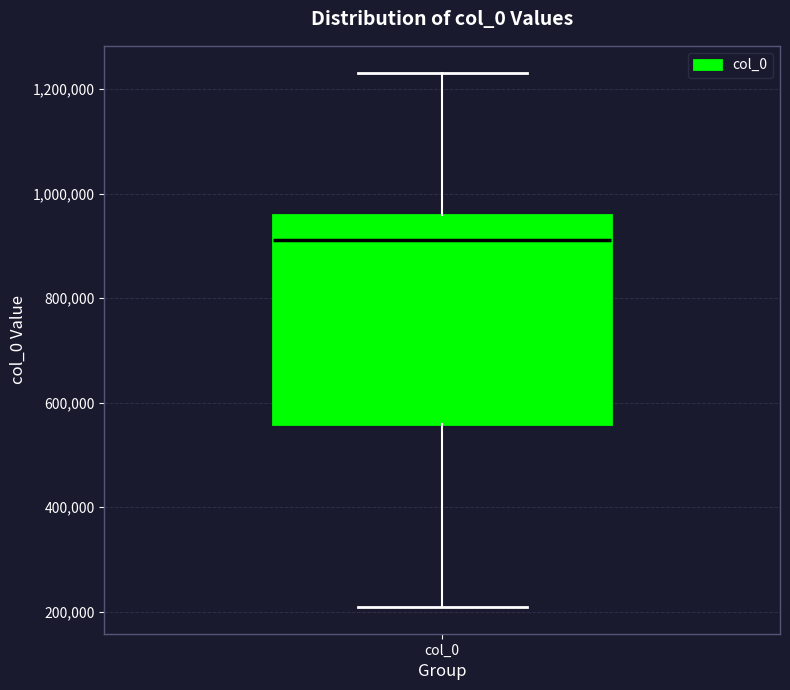

Transcribe this box plot: give where the median line is, the range the box spans, and where the two whiskers end, as read against the y-axis. The values are not printed on the chart, so give them approximately, as read against the axis.

median 920000, box 560000 to 960000, whiskers 200000 to 1240000